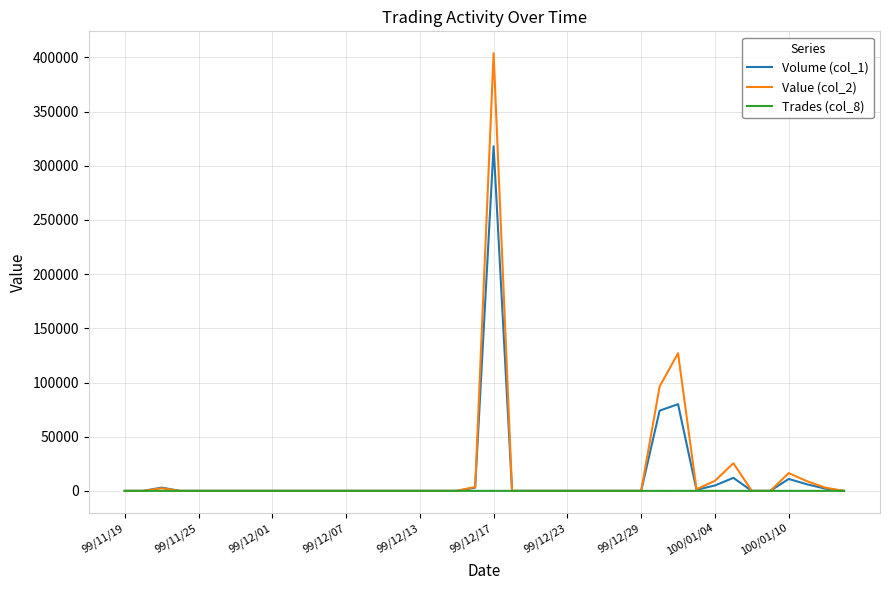

Rank the series by their maximum value, from highest to lowest.

Value (col_2), Volume (col_1), Trades (col_8)